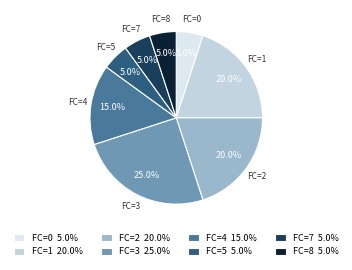

Which has a higher value, FC=1 or FC=8?

FC=1